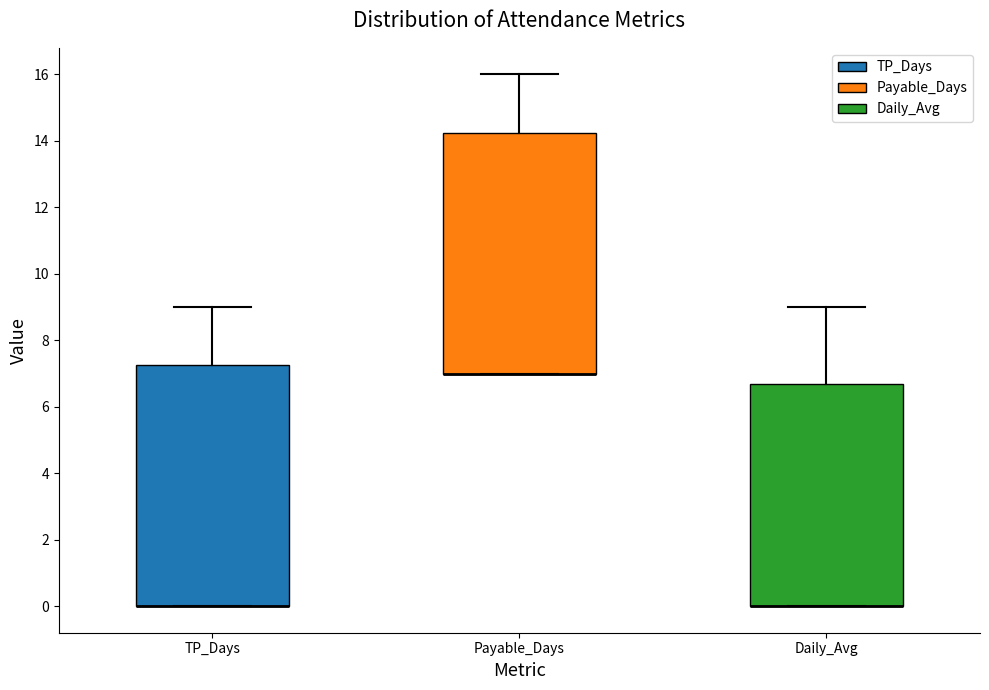

Reading left to right, read every box against the y-axis: the position of its median line, the range the box covers, and the ends of its whiskers. The values are not printed on the chart, so give them approximately, as read against the axis.

TP_Days: median 0.0 (drawn on the box's lower edge), box 0.0 to 7.2, whiskers 0.0 to 9.0
Payable_Days: median 7.0 (drawn on the box's lower edge), box 7.0 to 14.2, whiskers 7.0 to 16.0
Daily_Avg: median 0.0 (drawn on the box's lower edge), box 0.0 to 6.6, whiskers 0.0 to 9.0